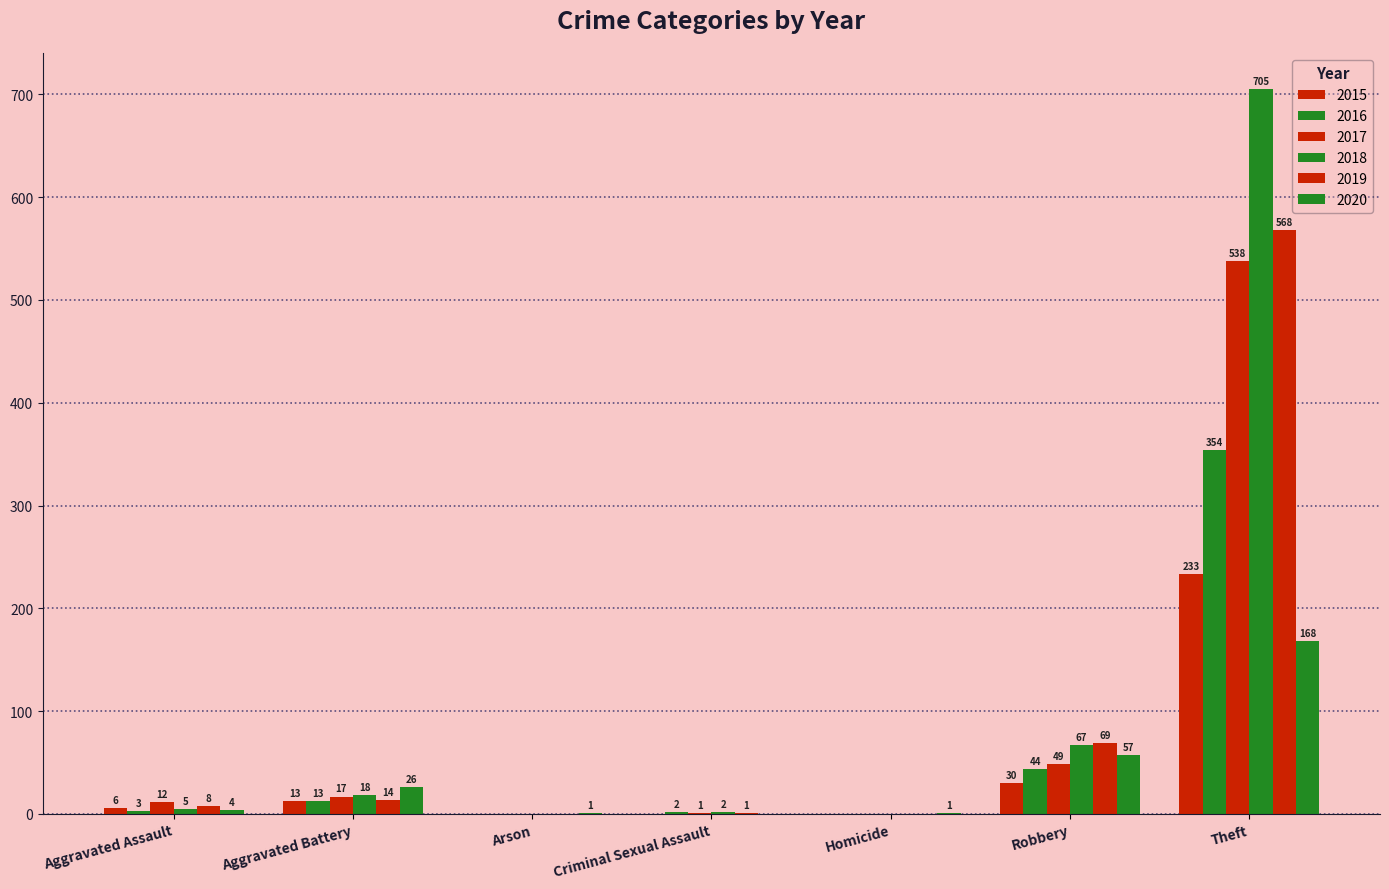

Where is 2018 nearest to the value 352?

Robbery